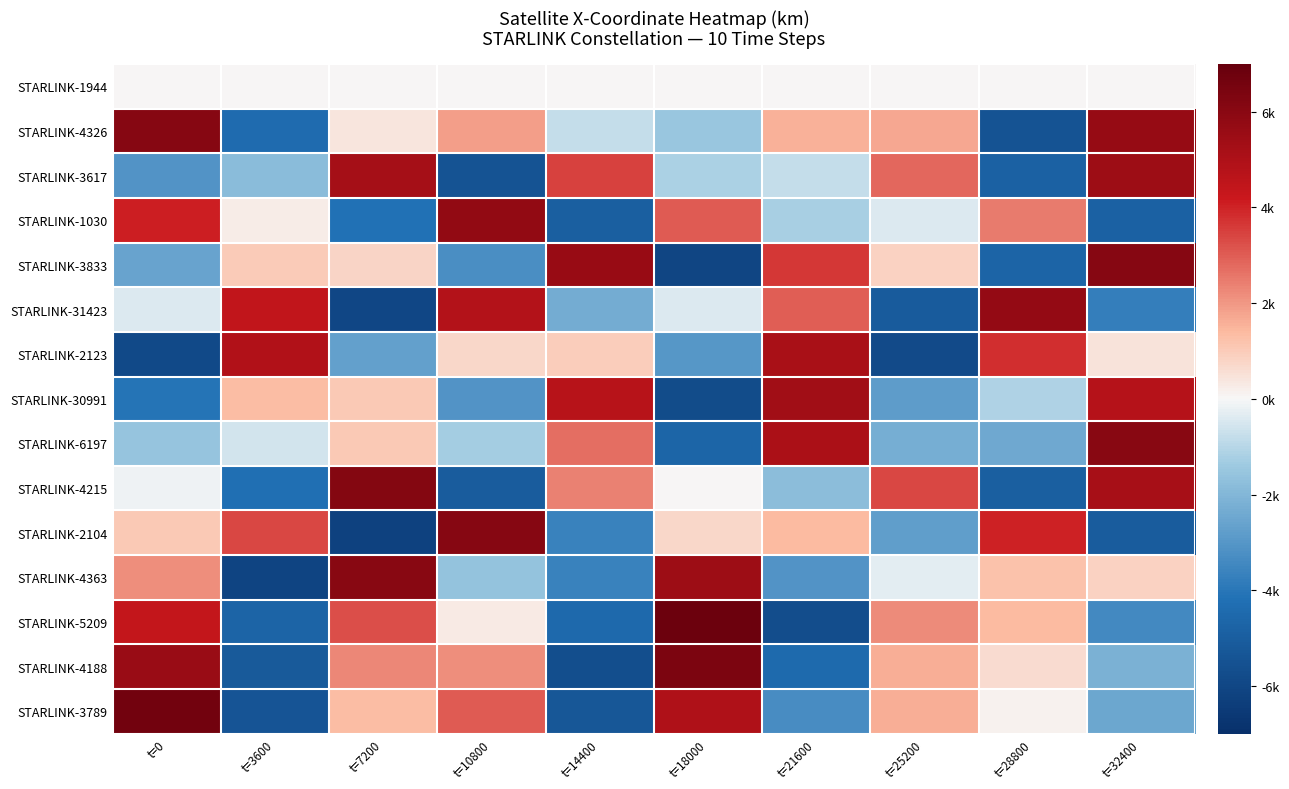

Reading left to right, list all the values displayed in this chart.

STARLINK-1944: t=0=0.0	t=3600=0.0	t=7200=0.0	t=10800=0.0	t=14400=0.0	t=18000=0.0	t=21600=0.0	t=25200=0.0	t=28800=0.0	t=32400=0.0
STARLINK-4326: t=0=6077.4	t=3600=-4420.6	t=7200=424.2	t=10800=1883.0	t=14400=-798.1	t=18000=-1528.1	t=21600=1549.8	t=25200=1710.6	t=28800=-5427.9	t=32400=5680.7
STARLINK-3617: t=0=-3063.5	t=3600=-1815.5	t=7200=5203.3	t=10800=-5447.4	t=14400=3491.0	t=18000=-1158.8	t=21600=-783.4	t=25200=2815.0	t=28800=-4838.2	t=32400=5438.5
STARLINK-1030: t=0=4051.7	t=3600=253.2	t=7200=-4173.2	t=10800=5779.8	t=14400=-4927.5	t=18000=3011.3	t=21600=-1211.9	t=25200=-403.2	t=28800=2487.4	t=32400=-4850.4
STARLINK-3833: t=0=-2599.5	t=3600=1020.0	t=7200=792.6	t=10800=-3237.7	t=14400=5588.4	t=18000=-6065.8	t=21600=3611.0	t=25200=828.3	t=28800=-4744.0	t=32400=6075.8
STARLINK-31423: t=0=-430.0	t=3600=4469.8	t=7200=-5988.0	t=10800=4847.4	t=14400=-2349.4	t=18000=-408.6	t=21600=2998.9	t=25200=-5123.7	t=28800=5729.2	t=32400=-3771.8
STARLINK-2123: t=0=-5880.5	t=3600=4877.7	t=7200=-2719.5	t=10800=724.9	t=14400=976.5	t=18000=-3006.3	t=21600=5095.3	t=25200=-5819.7	t=28800=3814.8	t=32400=447.9
STARLINK-30991: t=0=-4092.4	t=3600=1364.1	t=7200=1057.0	t=10800=-3067.3	t=14400=4746.8	t=18000=-5782.5	t=21600=5306.7	t=25200=-2813.8	t=28800=-1109.5	t=32400=4786.9
STARLINK-6197: t=0=-1568.6	t=3600=-579.7	t=7200=1066.1	t=10800=-1288.0	t=14400=2694.9	t=18000=-4690.4	t=21600=5056.4	t=25200=-2271.9	t=28800=-2457.5	t=32400=6048.7
STARLINK-4215: t=0=-148.1	t=3600=-4246.4	t=7200=6163.0	t=10800=-5049.5	t=14400=2396.6	t=18000=9.3	t=21600=-1762.8	t=25200=3384.6	t=28800=-4932.5	t=32400=5160.0
STARLINK-2104: t=0=1047.0	t=3600=3357.3	t=7200=-6227.5	t=10800=6109.9	t=14400=-3663.9	t=18000=719.7	t=21600=1376.1	t=25200=-2746.5	t=28800=4001.9	t=32400=-5059.2
STARLINK-4363: t=0=2142.8	t=3600=-6100.9	t=7200=6032.0	t=10800=-1587.4	t=14400=-3611.4	t=18000=5423.4	t=21600=-3077.8	t=25200=-326.2	t=28800=1210.9	t=32400=832.1
STARLINK-5209: t=0=4396.5	t=3600=-4733.3	t=7200=3266.3	t=10800=318.3	t=14400=-4512.9	t=18000=6784.2	t=21600=-5718.4	t=25200=2235.6	t=28800=1369.0	t=32400=-3431.8
STARLINK-4188: t=0=5566.1	t=3600=-5187.9	t=7200=2245.9	t=10800=2166.2	t=14400=-5646.3	t=18000=6367.6	t=21600=-4478.9	t=25200=1635.0	t=28800=629.2	t=32400=-2144.3
STARLINK-3789: t=0=6620.1	t=3600=-5390.4	t=7200=1354.8	t=10800=3013.5	t=14400=-5294.3	t=18000=4959.0	t=21600=-3311.1	t=25200=1591.1	t=28800=142.1	t=32400=-2497.2